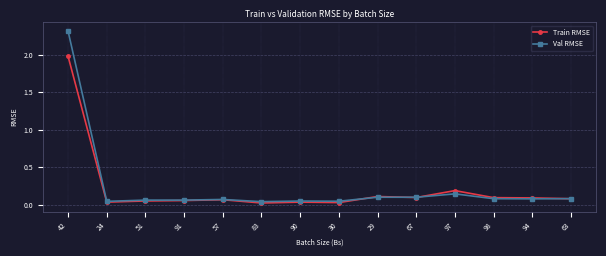

Does the chart have visible grid lines?

Yes